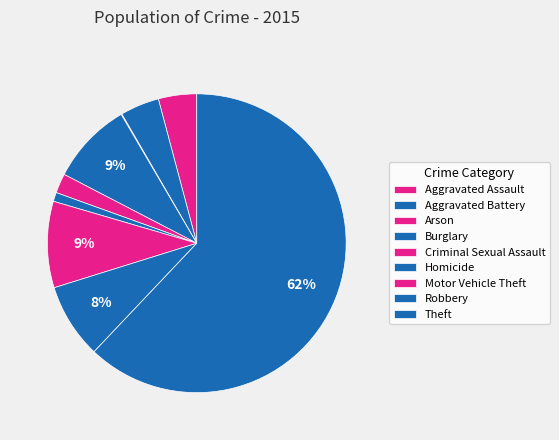

Is it true that Aggravated Battery is 4% of the pie?

True